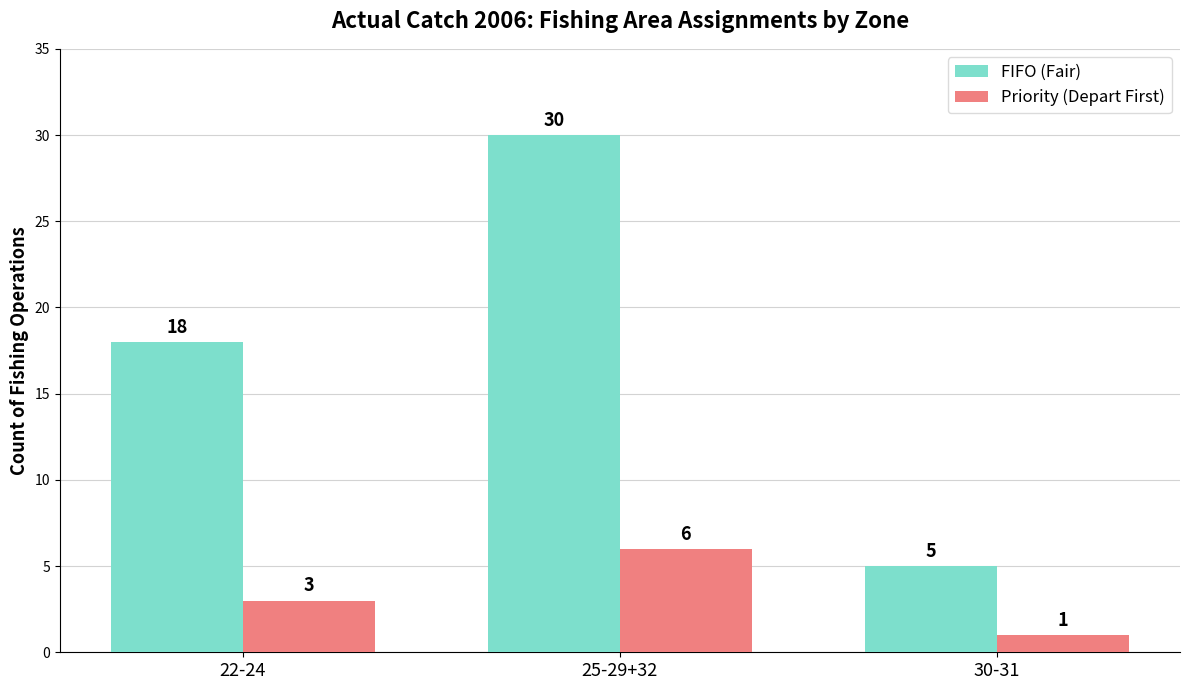

Which category has the lowest value in the FIFO (Fair) series?

30-31